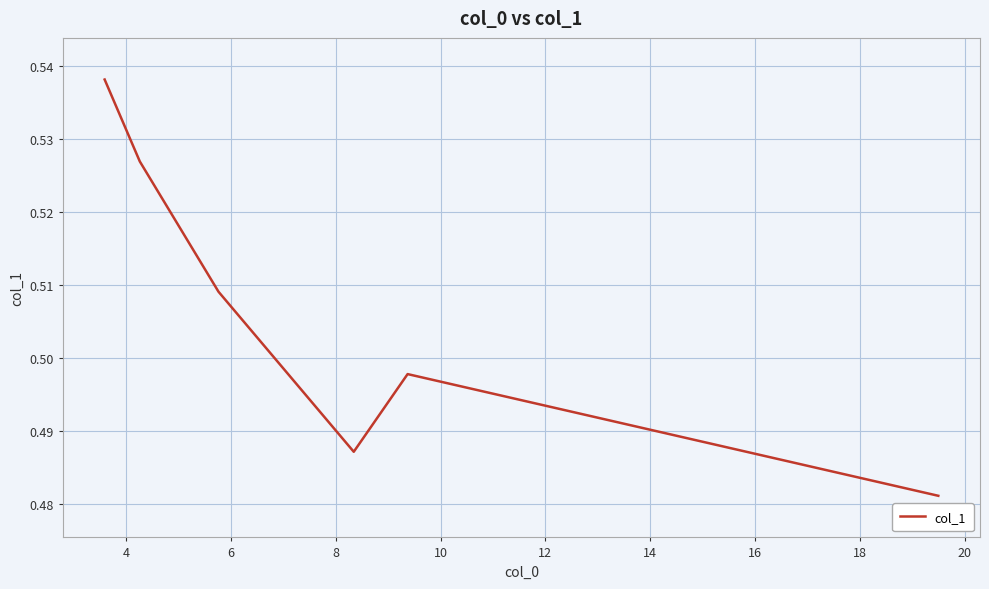

What is the sum of all values?

3.0